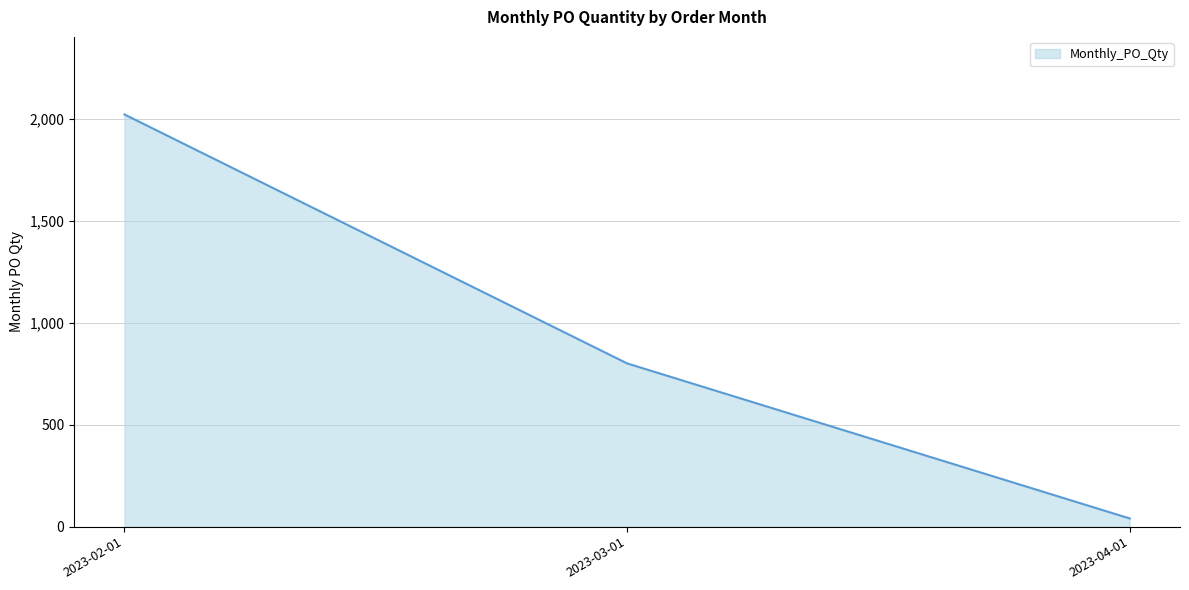

What is the ratio of the value at 2023-02-01 to the value at 2023-03-01?

2.5